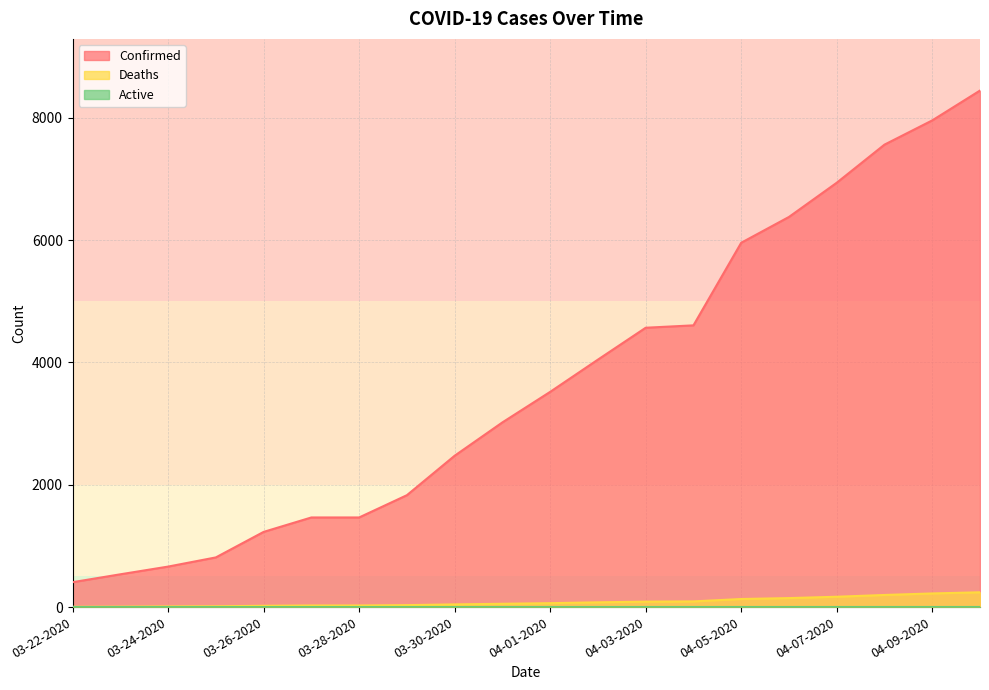

How many categories are shown in the chart?

20